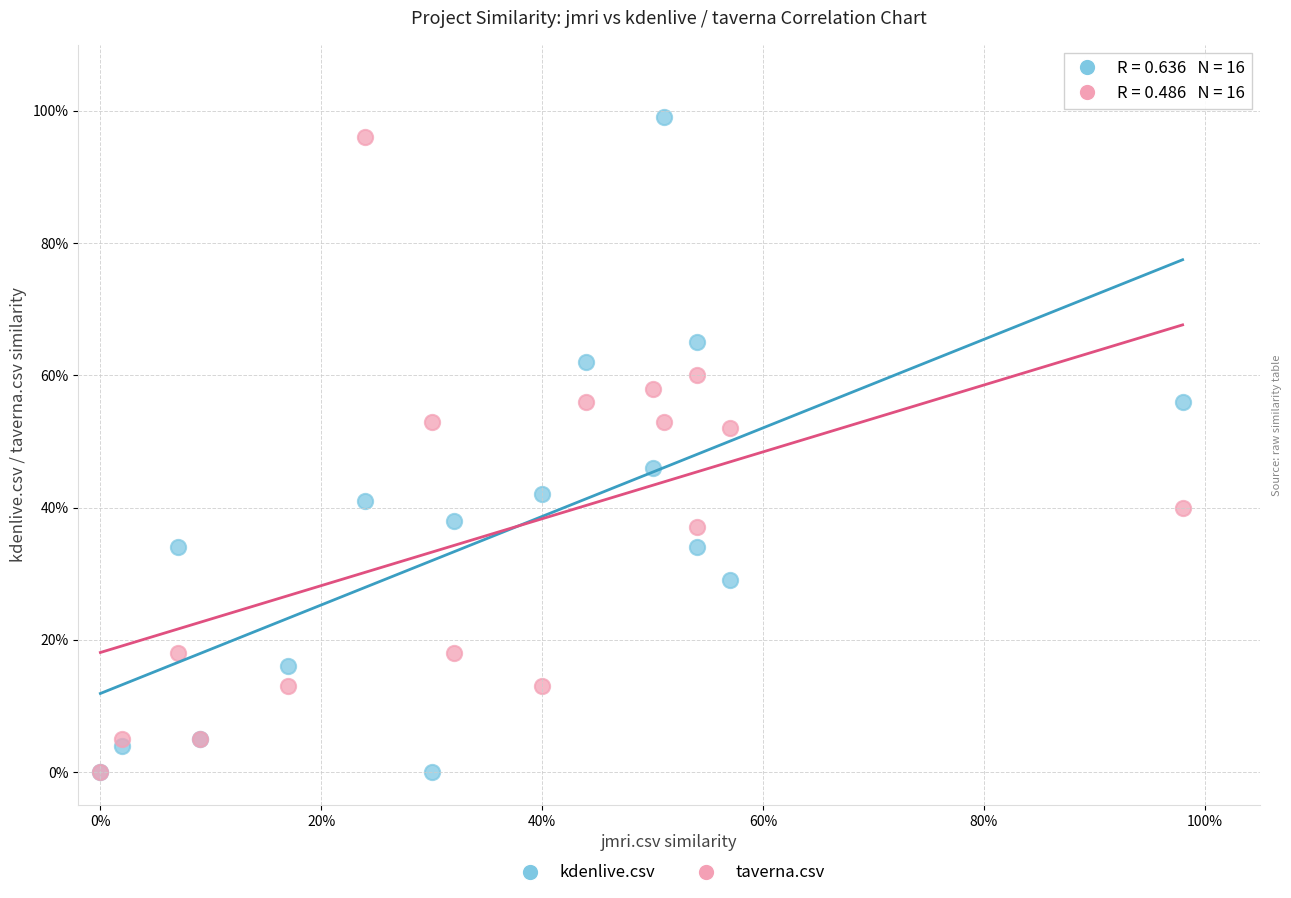

What are all the series names shown in the legend?

kdenlive.csv, taverna.csv